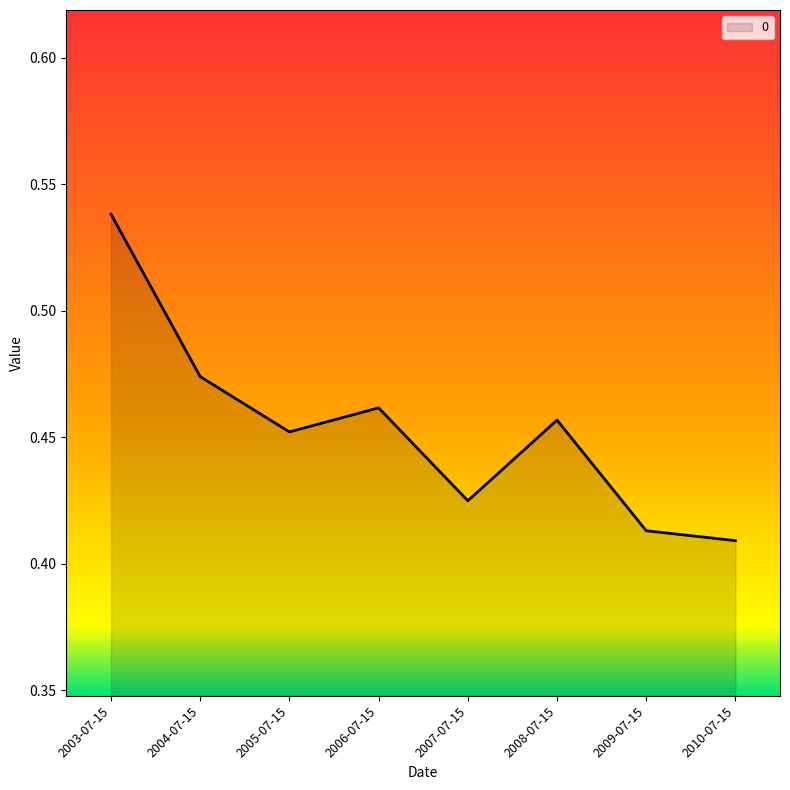

Between 2007-07-15 and 2006-07-15, which is larger?

2006-07-15